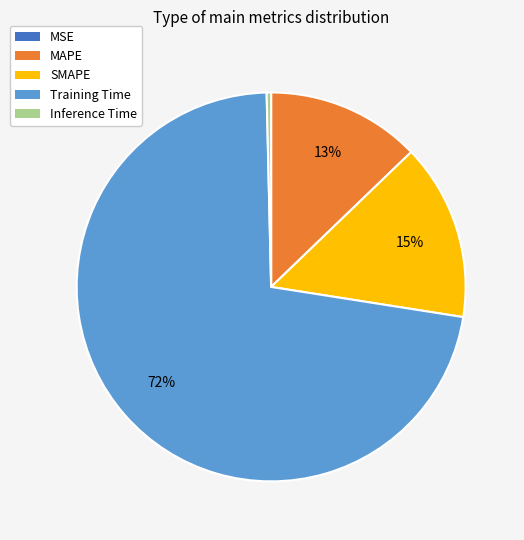

Which has a higher value, MAPE or Inference Time?

MAPE